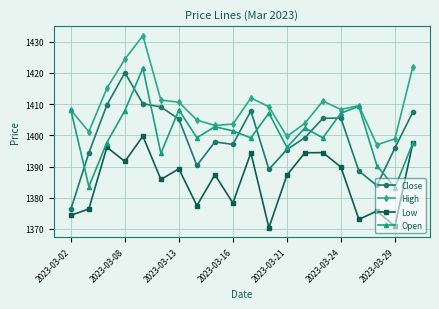

True or false: High and Low cross at least once.

False